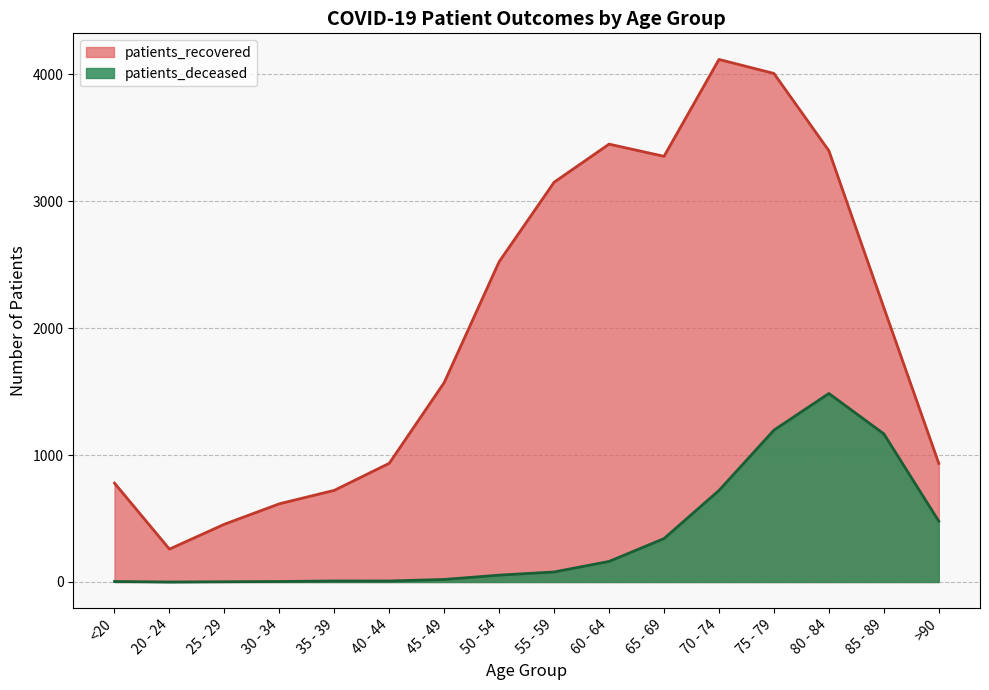

How many series are shown in this chart?

2